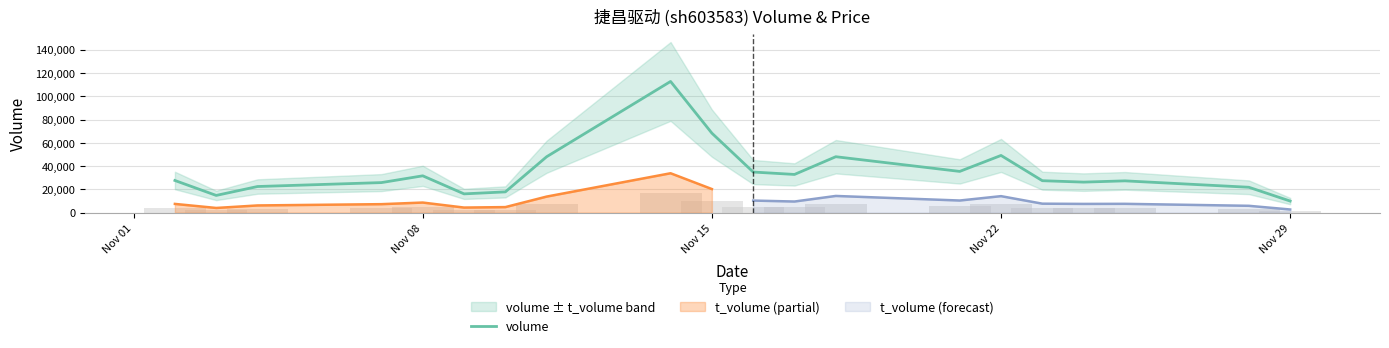

Does the chart contain stacked bars?

No